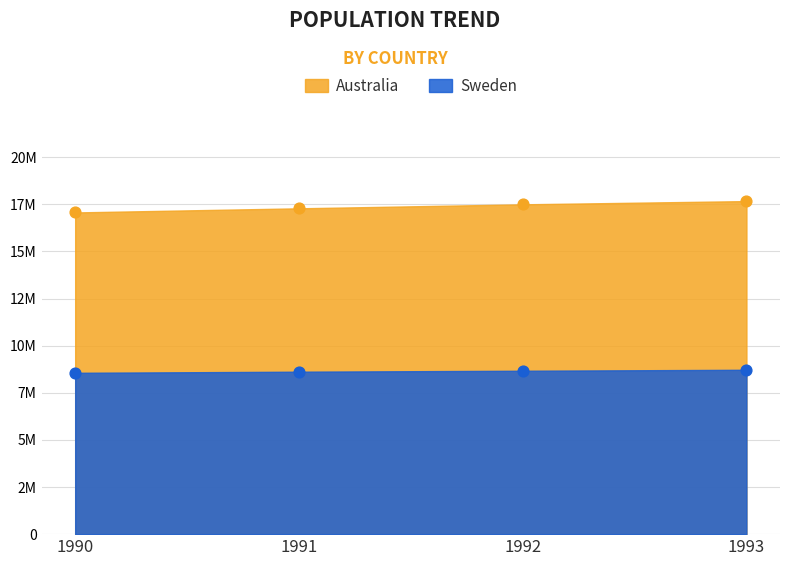

What are all the series names shown in the legend?

Australia, Sweden